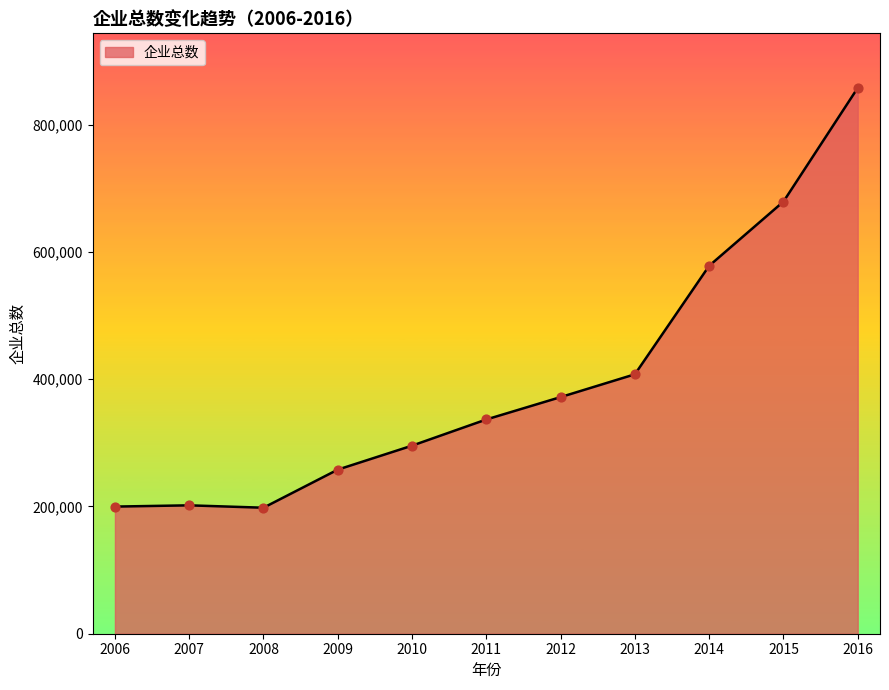

What is the change in value from 2011 to 2013?

+70997